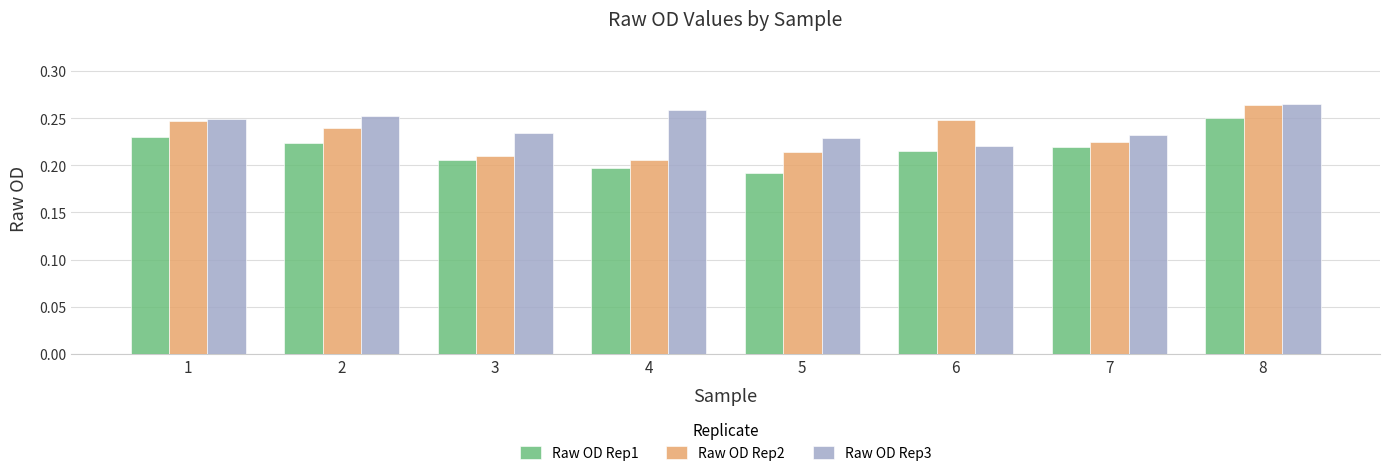

The Raw OD Rep1 series shows 0.3 at 6. True or false?

False